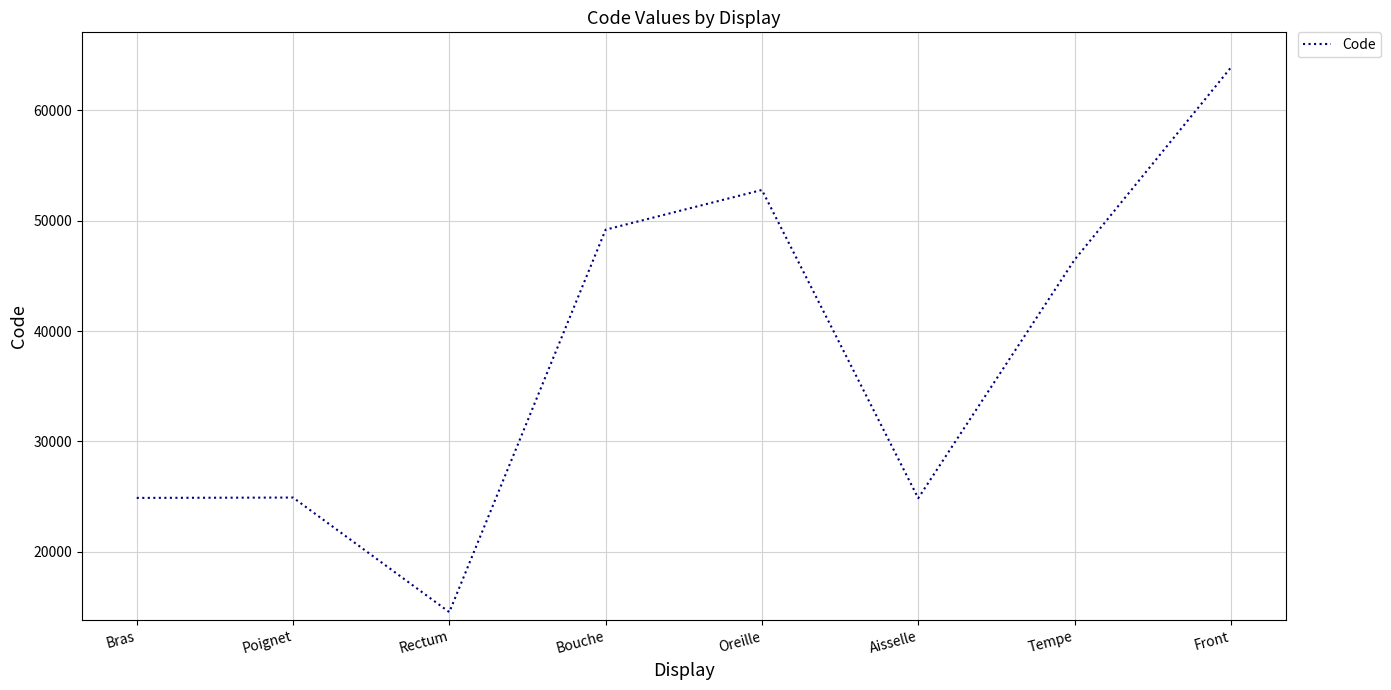

What is the difference between the values at Oreille and Front?

11084